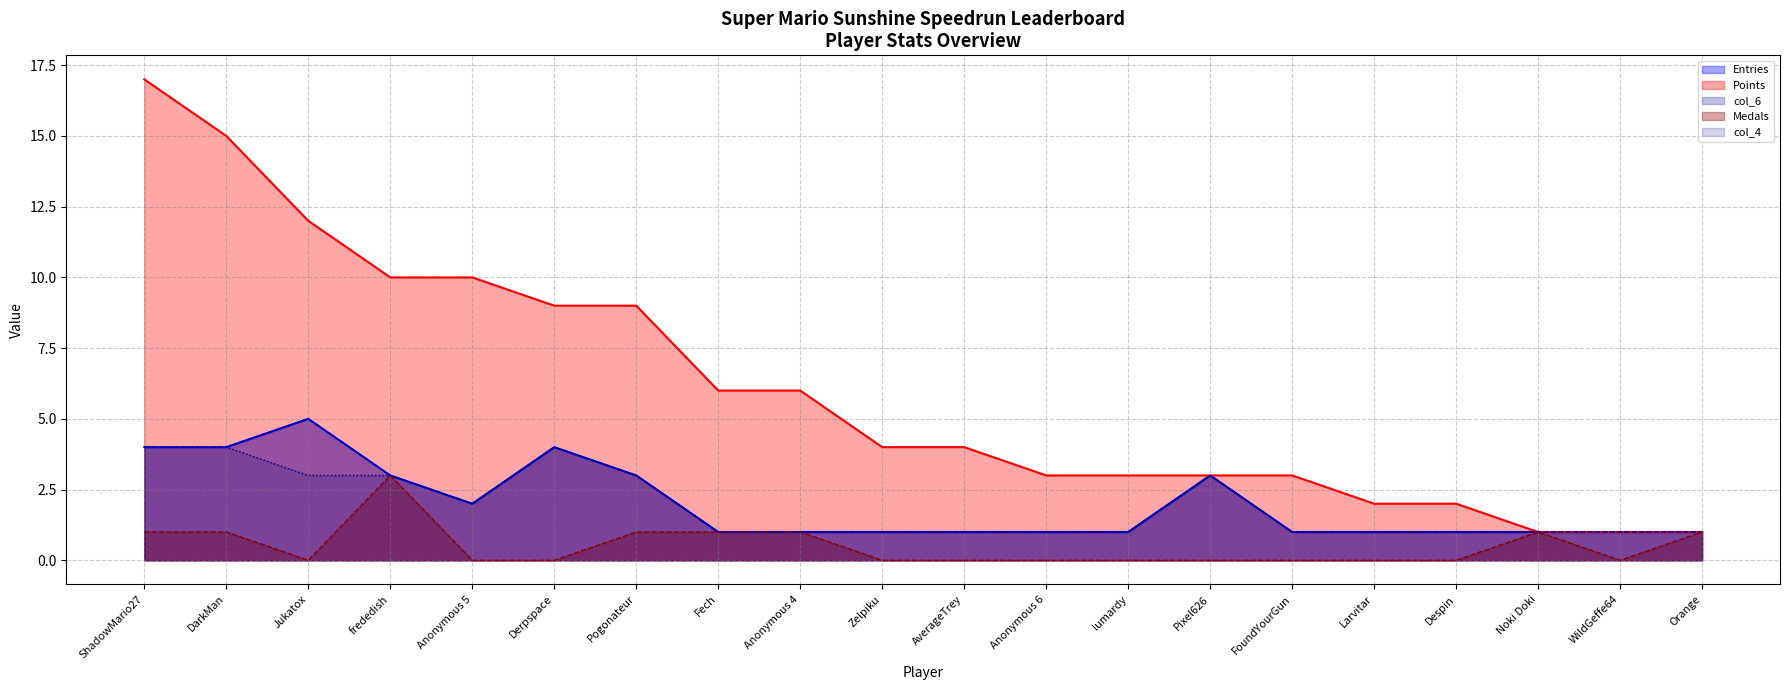

What is the approximate value of Points at DarkMan?

15